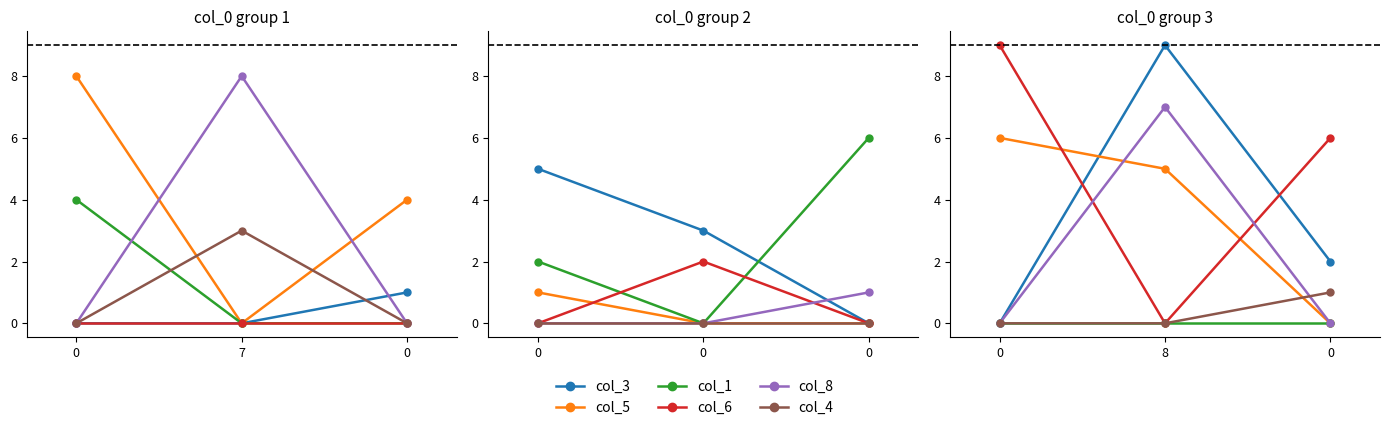

Is the value of col_5 at 0 greater than the value of col_8 at 0?

Yes